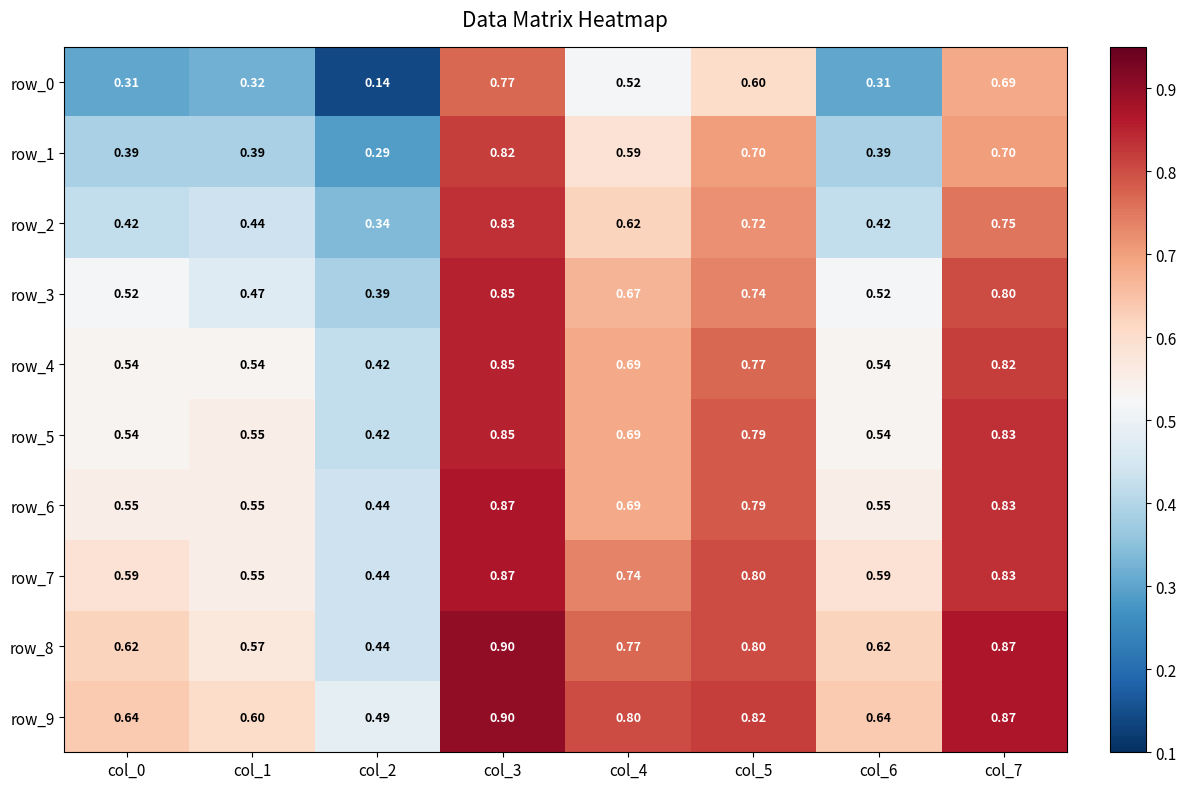

The row_9 series shows 0.3 at col_5. True or false?

False